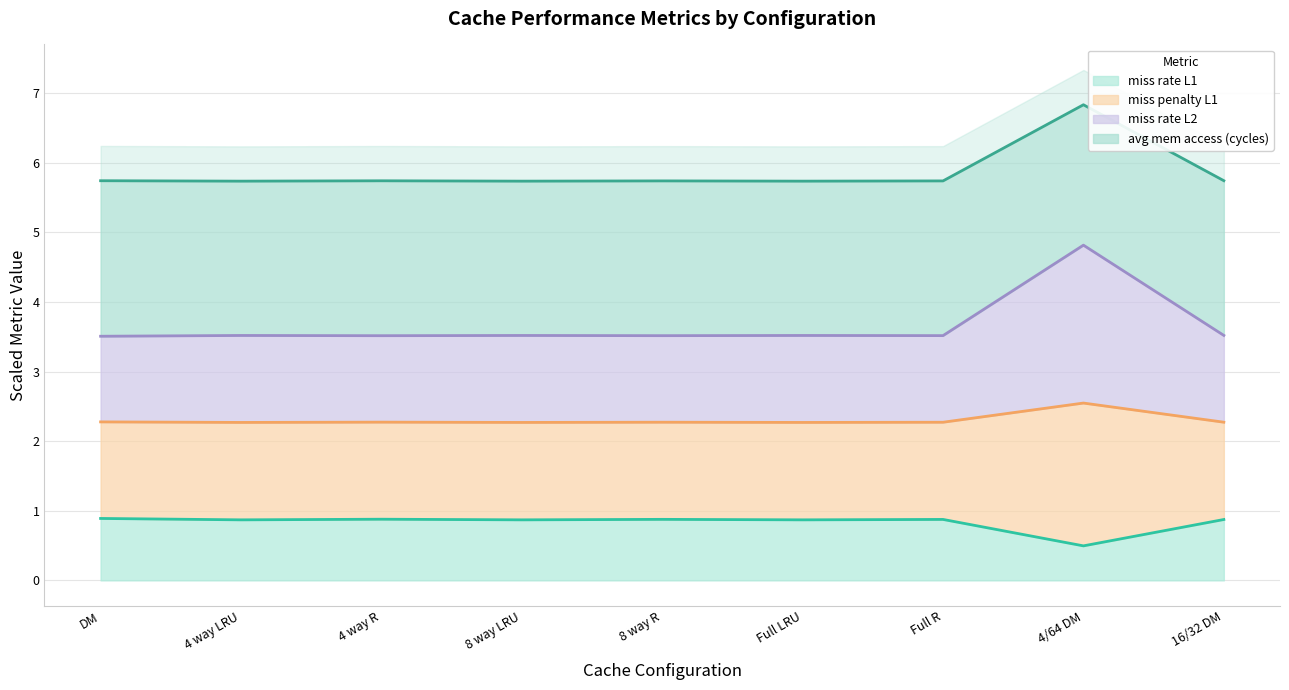

The miss rate L1 series shows 0.3 at 16/32 DM. True or false?

False